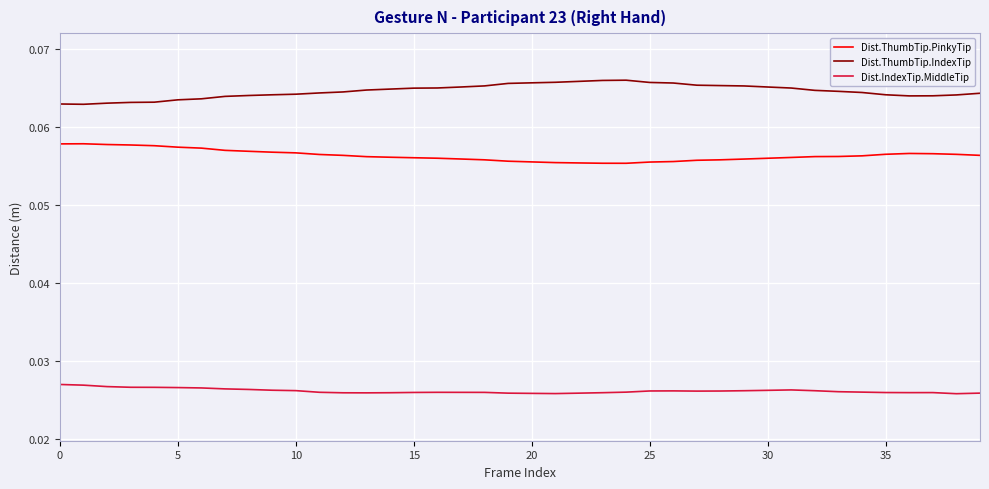

True or false: Dist.IndexTip.MiddleTip and Dist.ThumbTip.PinkyTip intersect in this chart.

False